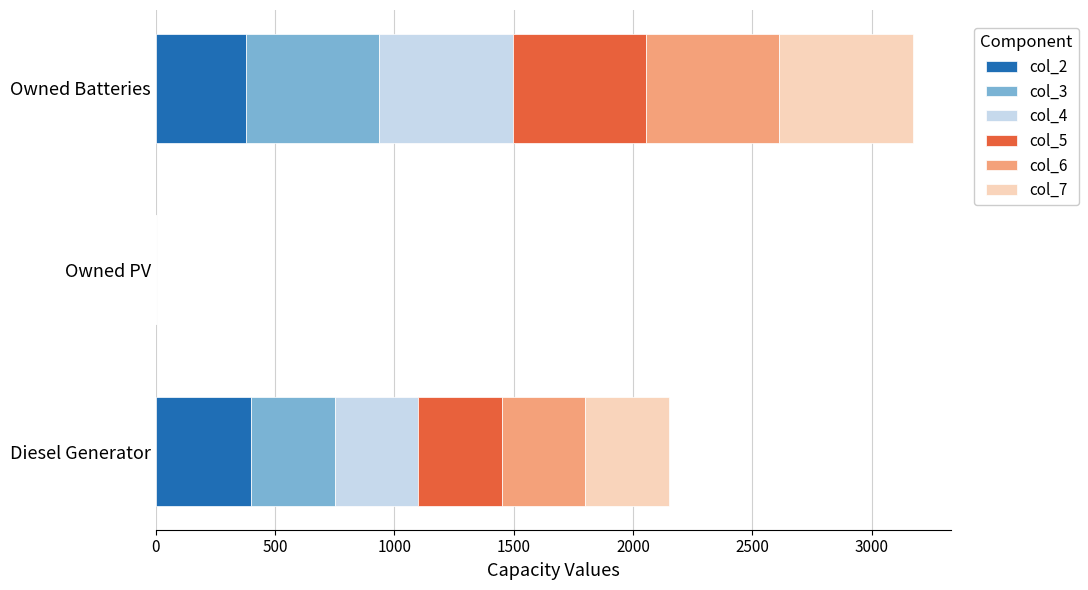

True or false: col_2 has a value of 583 at Diesel Generator.

False